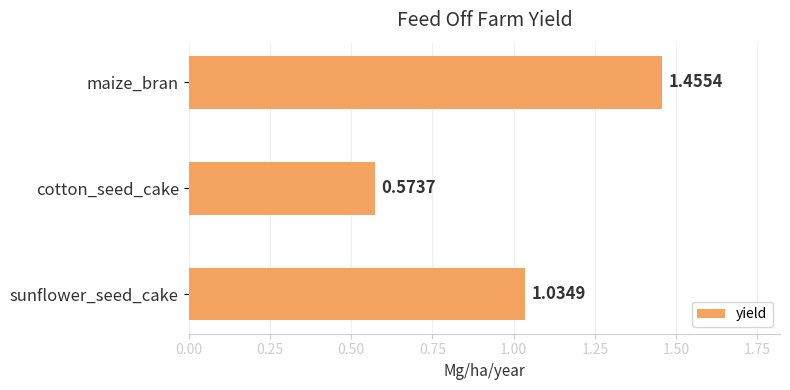

Which category has the highest value across all series?

maize_bran